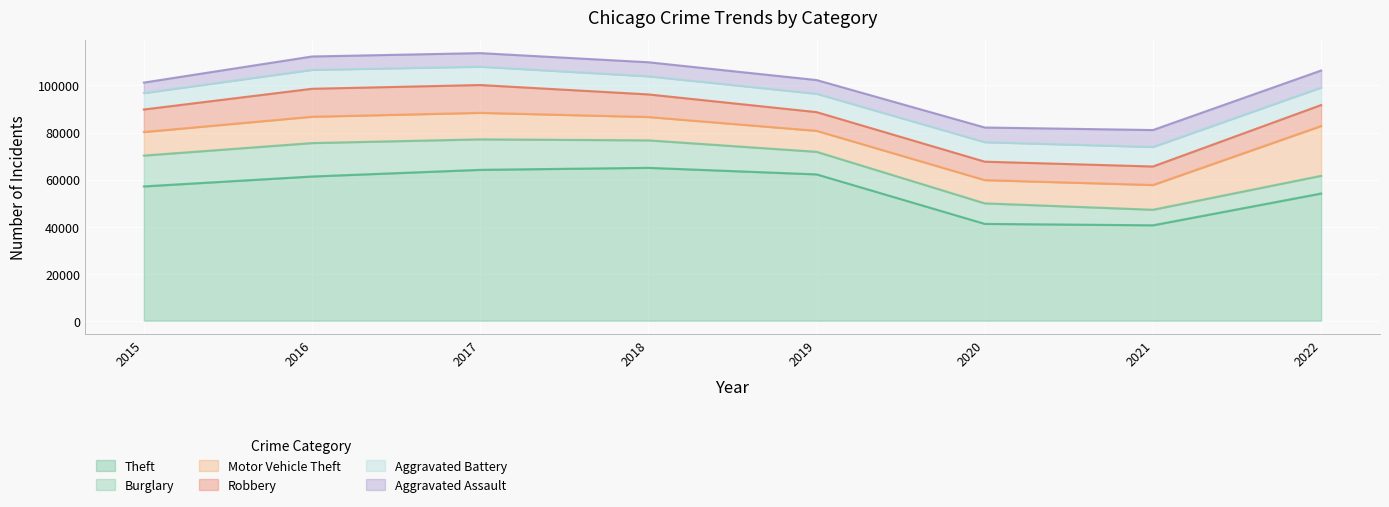

Reading right to left, extract all data points from this chart.

Theft: 54060	40548	41156	62200	64982	64126	61298	57087
Burglary: 7523	6612	8720	9591	11683	12955	14208	13104
Motor Vehicle Theft: 21185	10528	9891	8929	9926	11287	11210	10024
Robbery: 8906	7860	7830	7945	9601	11815	11870	9563
Aggravated Battery: 7448	8299	8291	7820	7704	7801	8046	6990
Aggravated Assault: 7229	7201	6237	5814	5968	5767	5684	4455